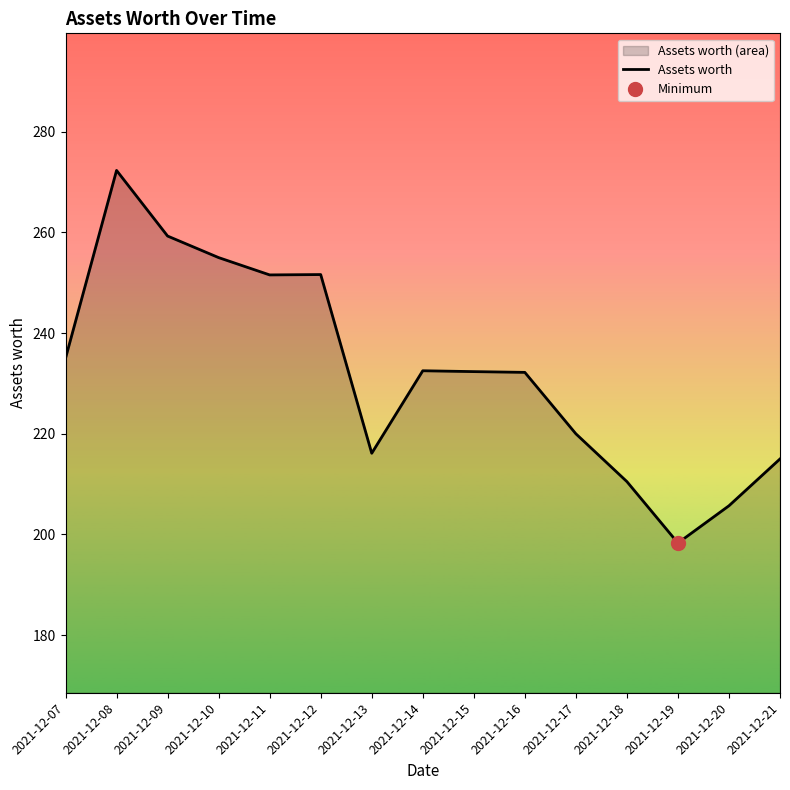

Reading left to right, extract all data points from this chart.

235.0	272.3	259.3	255.0	251.6	251.6	216.1	232.5	232.3	232.2	220.0	210.5	198.3	205.7	215.0